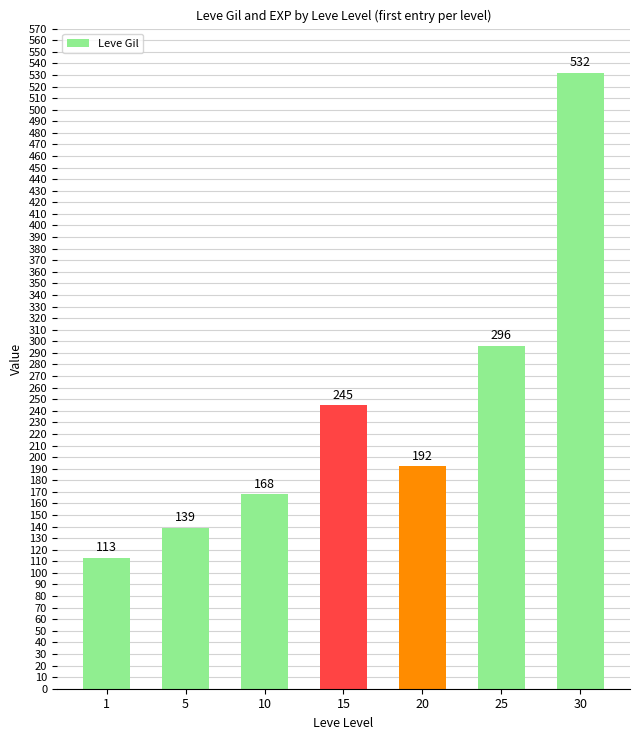

Rank the categories by value from lowest to highest.

1, 5, 10, 20, 15, 25, 30